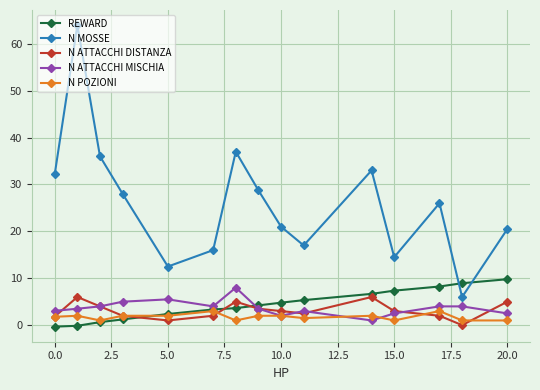

In N ATTACCHI DISTANZA, how many points are lower than both neighbors (excluding endpoints)?

3